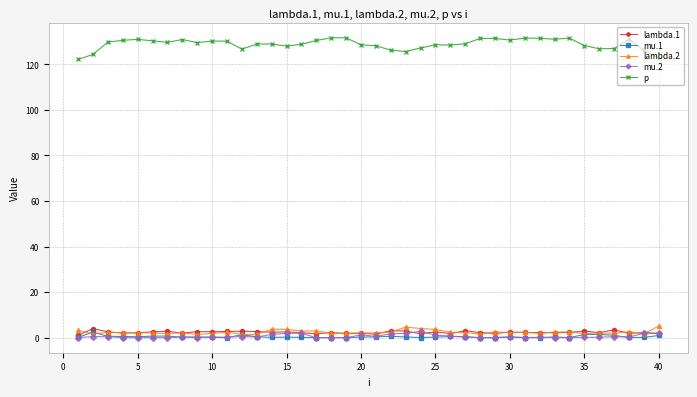

In mu.1, how many points are lower than both neighbors (excluding endpoints)?

10